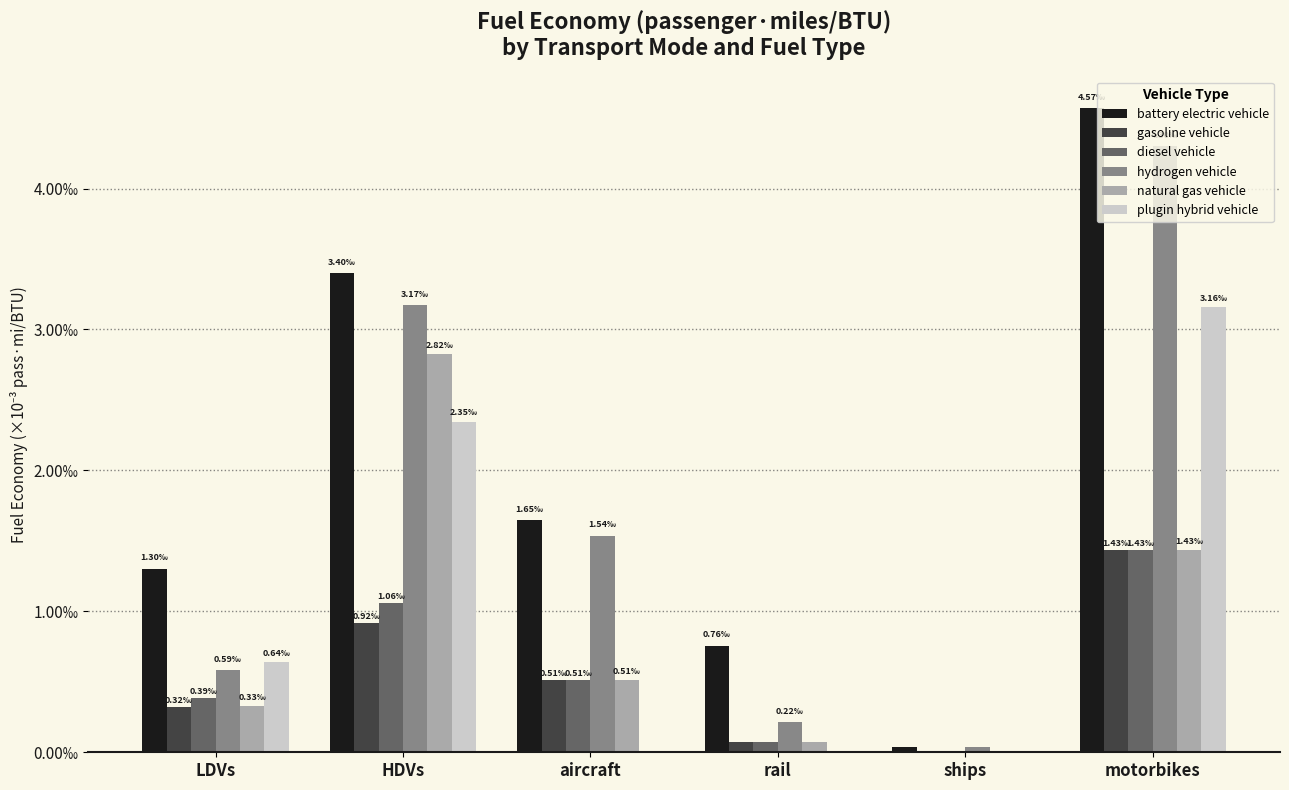

At which category is the sum across all series the highest?

motorbikes